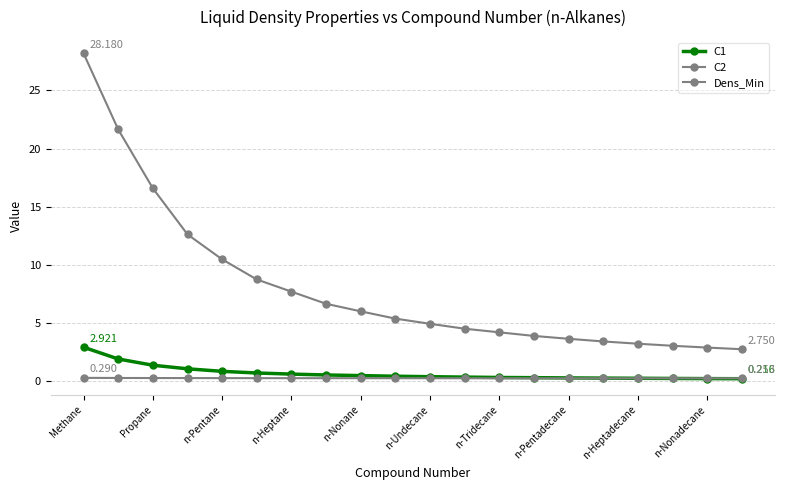

What is the value of the C1 point at the 14th from the left?

0.3